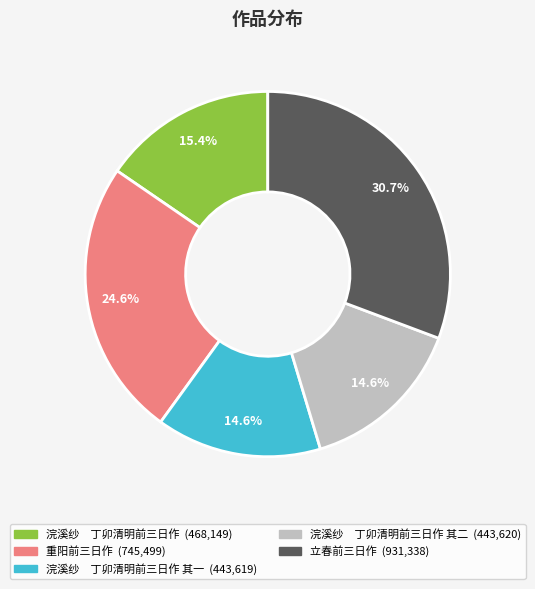

Is there a majority slice in this chart?

No